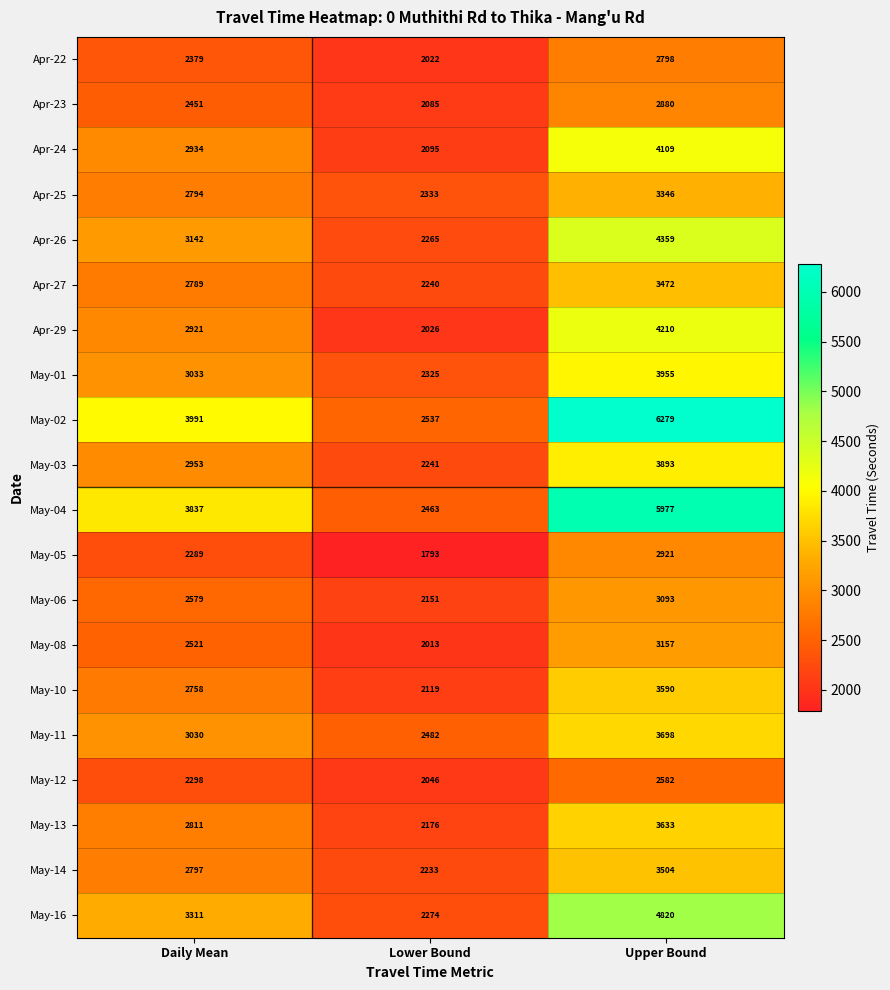

What is the difference between the May-10 values at Daily Mean and Lower Bound?

639